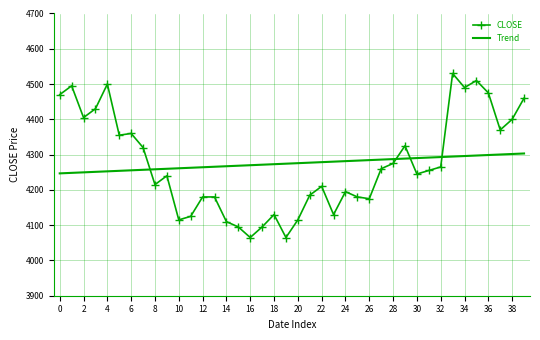

What is the greatest value displayed?

4530.0